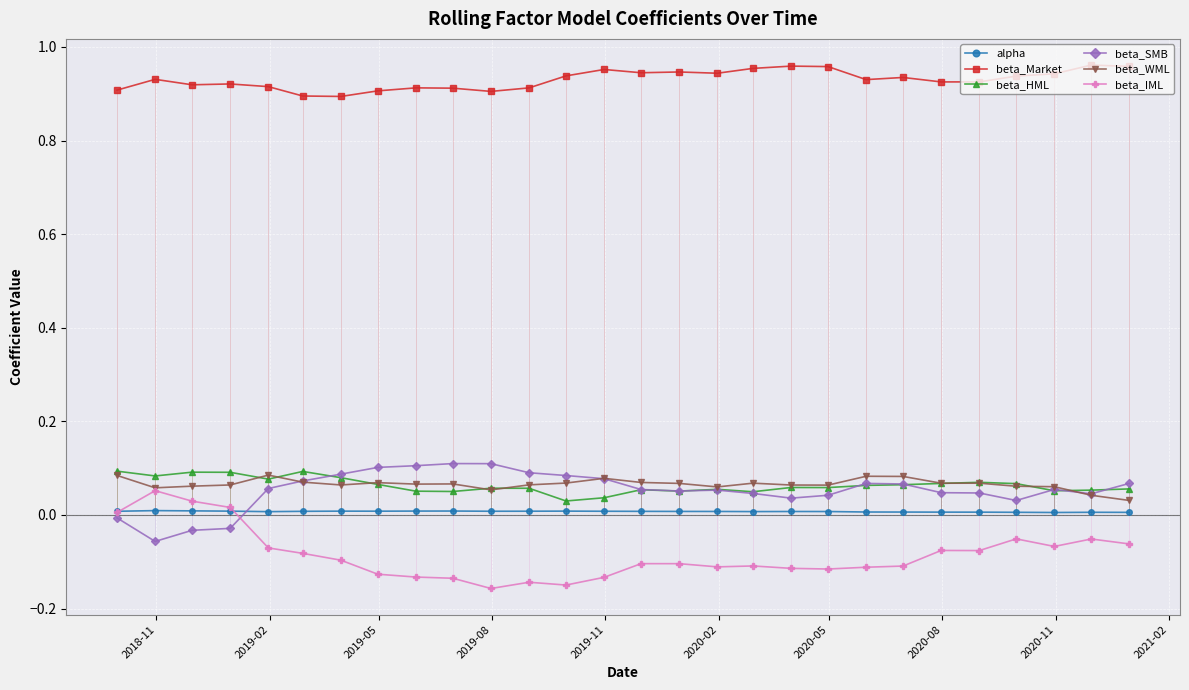

Count the number of categories in the chart.

28